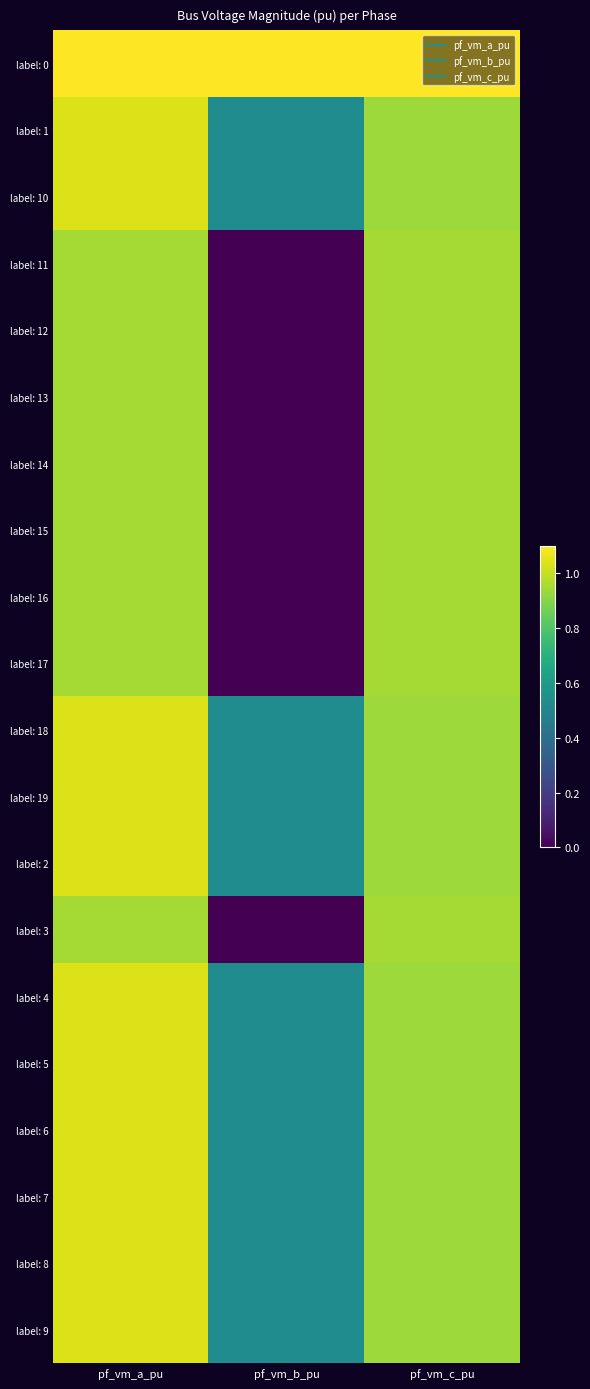

At which category does the chart reach its minimum across all series?

pf_vm_b_pu